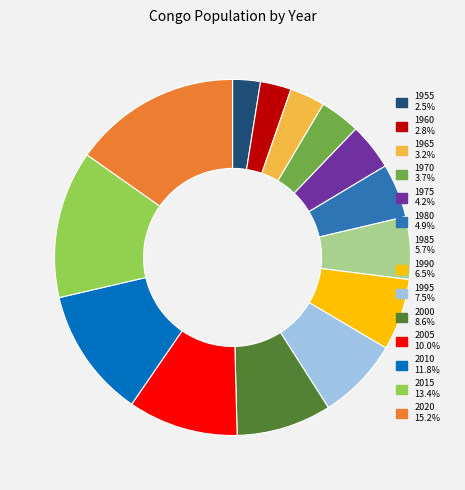

Count the number of slices in the pie.

14